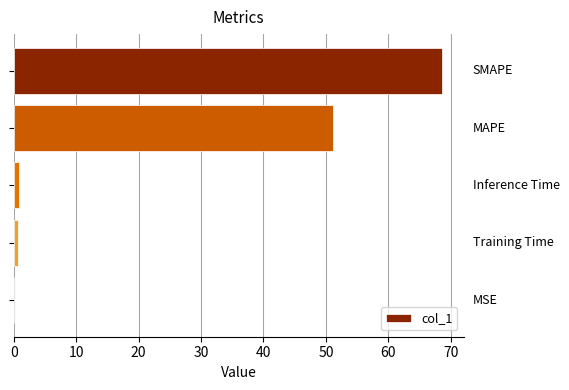

What is the maximum value shown in the chart?

68.6